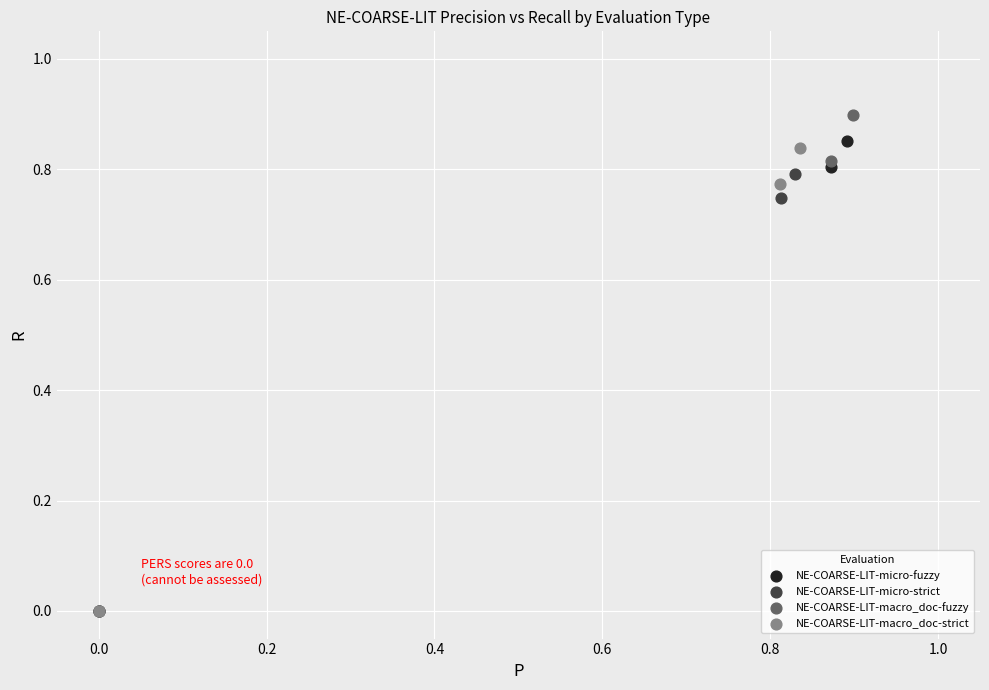

Which series has the widest spread of Y values?

NE-COARSE-LIT-macro_doc-fuzzy